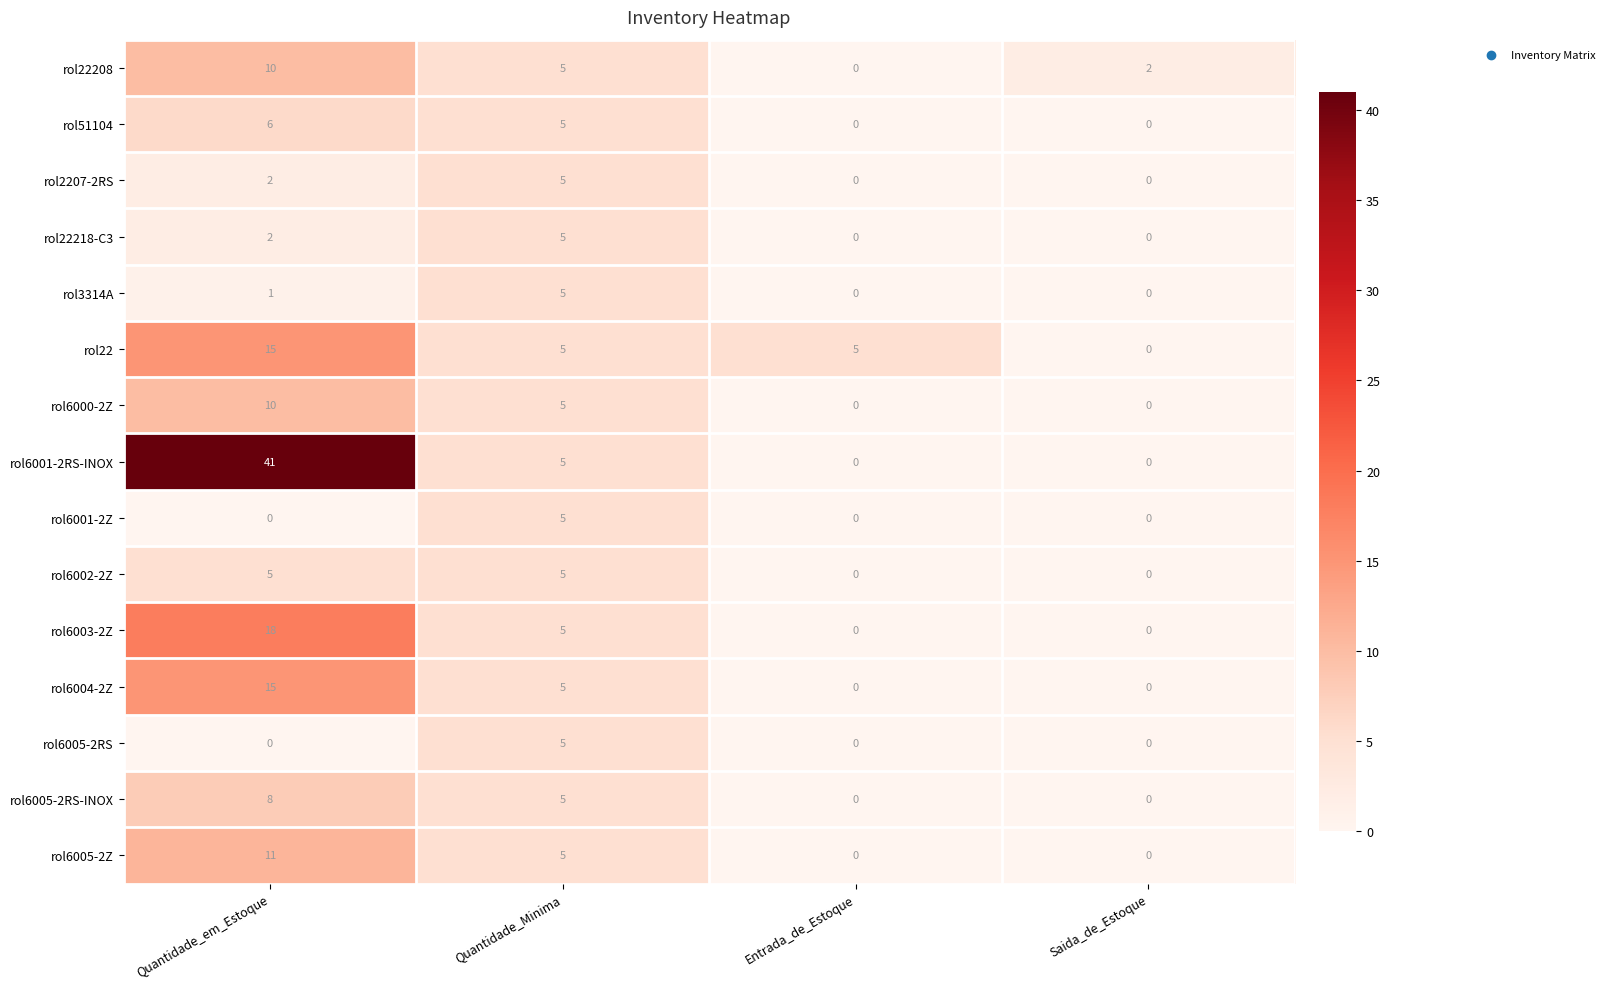

Count the rol3314A values in the range 0 to 5.

4